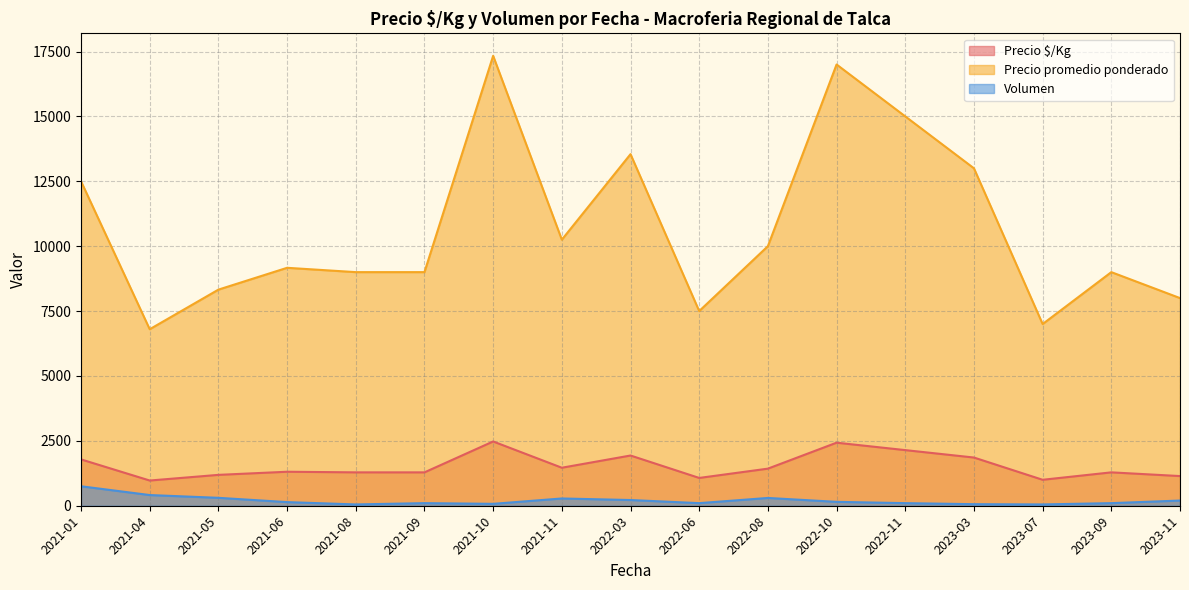

True or false: Volumen and Precio promedio ponderado cross at least once.

False